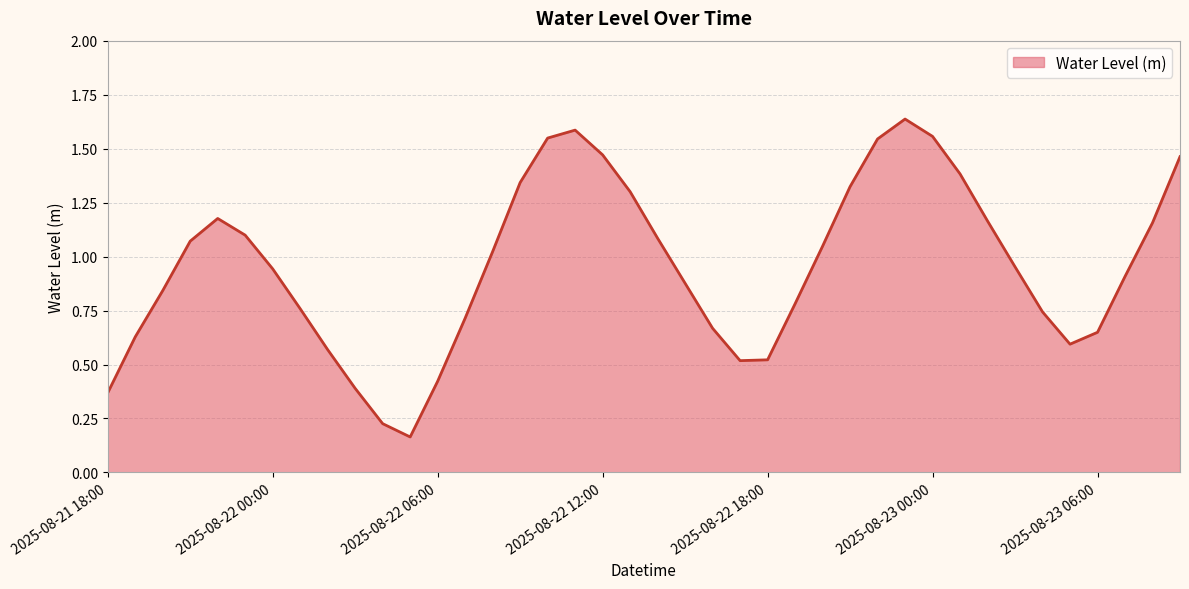

Is this an area chart (filled region under the line)?

Yes